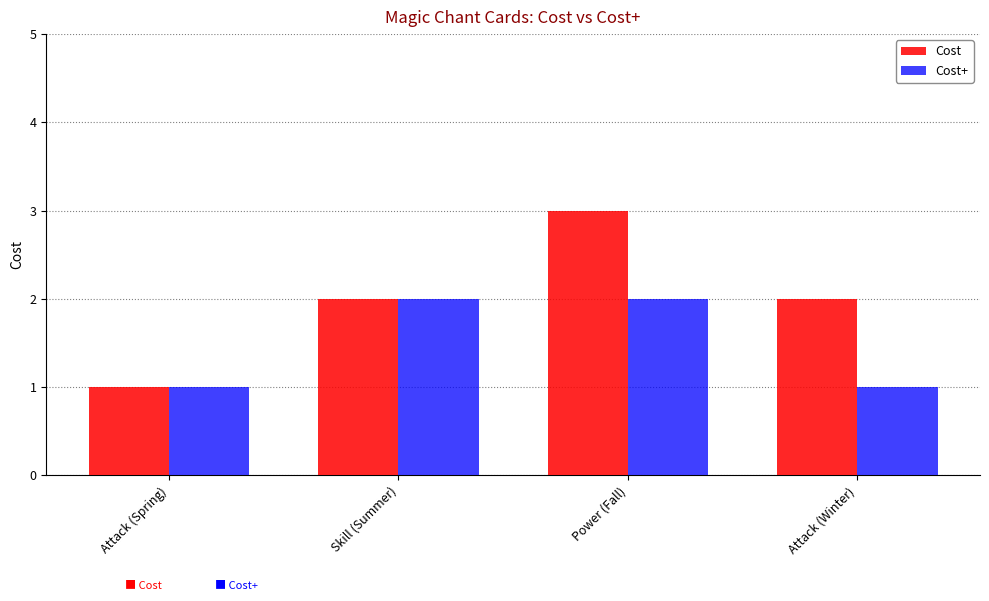

What is the highest value of the Cost series?

3